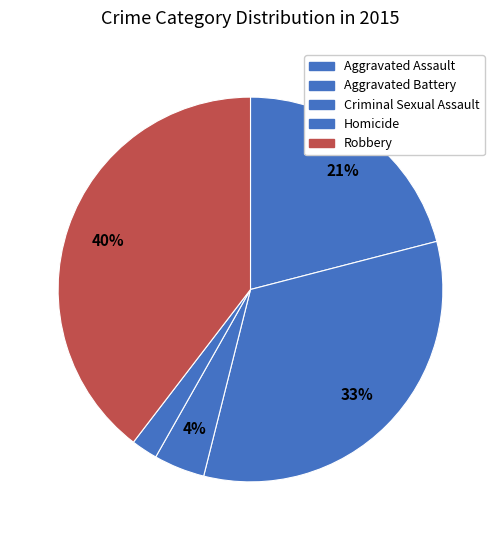

Which slice is the smallest?

Homicide